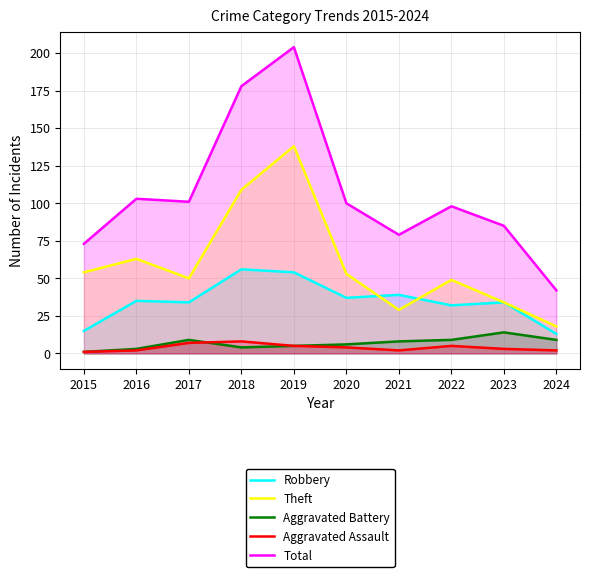

What is the value of the Theft point at the 4th from the left?

109